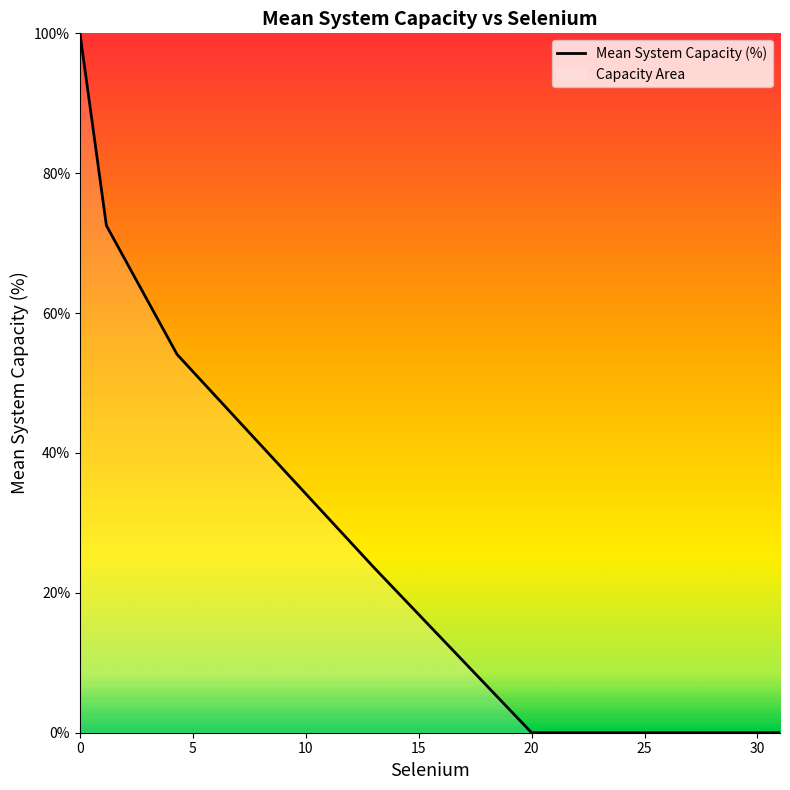

Is this an area chart (filled region under the line)?

No